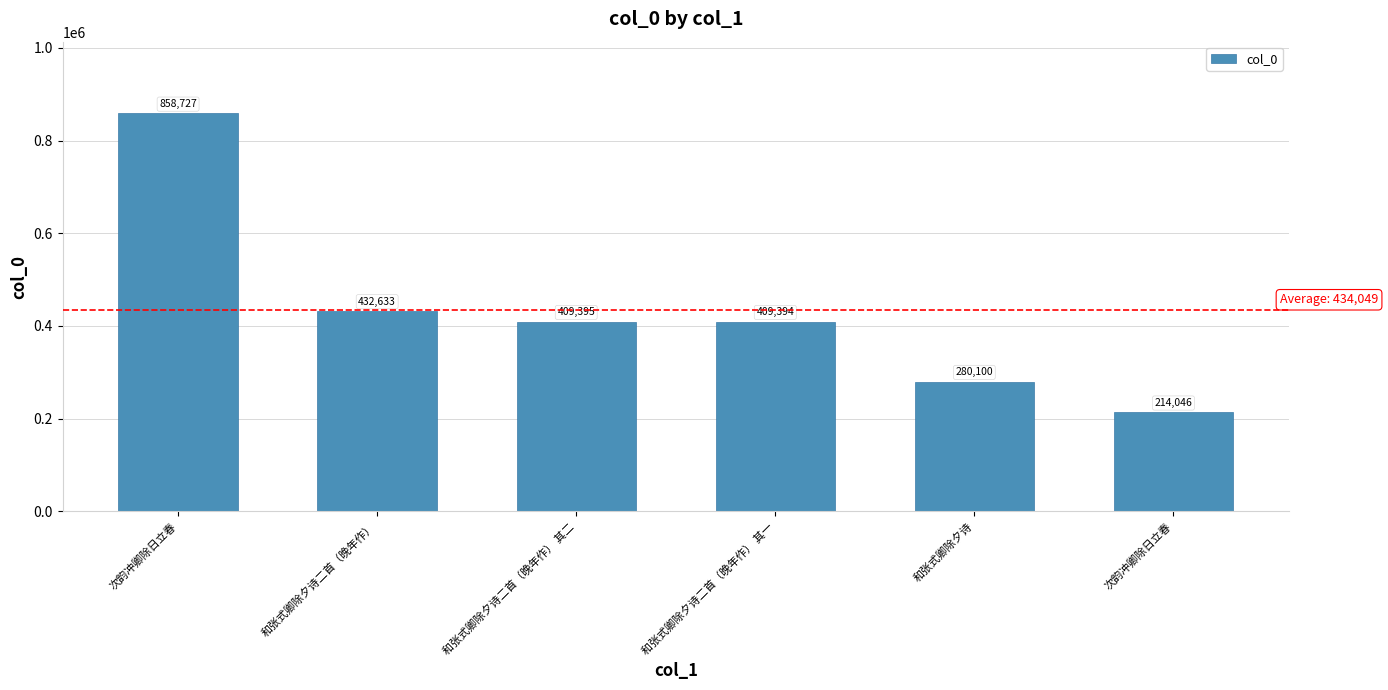

Which category has the highest value across all series?

次韵冲卿除日立春